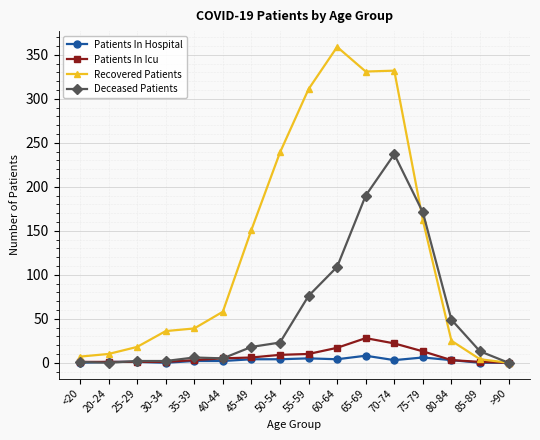

How many values in the Deceased Patients series are below 18?

8